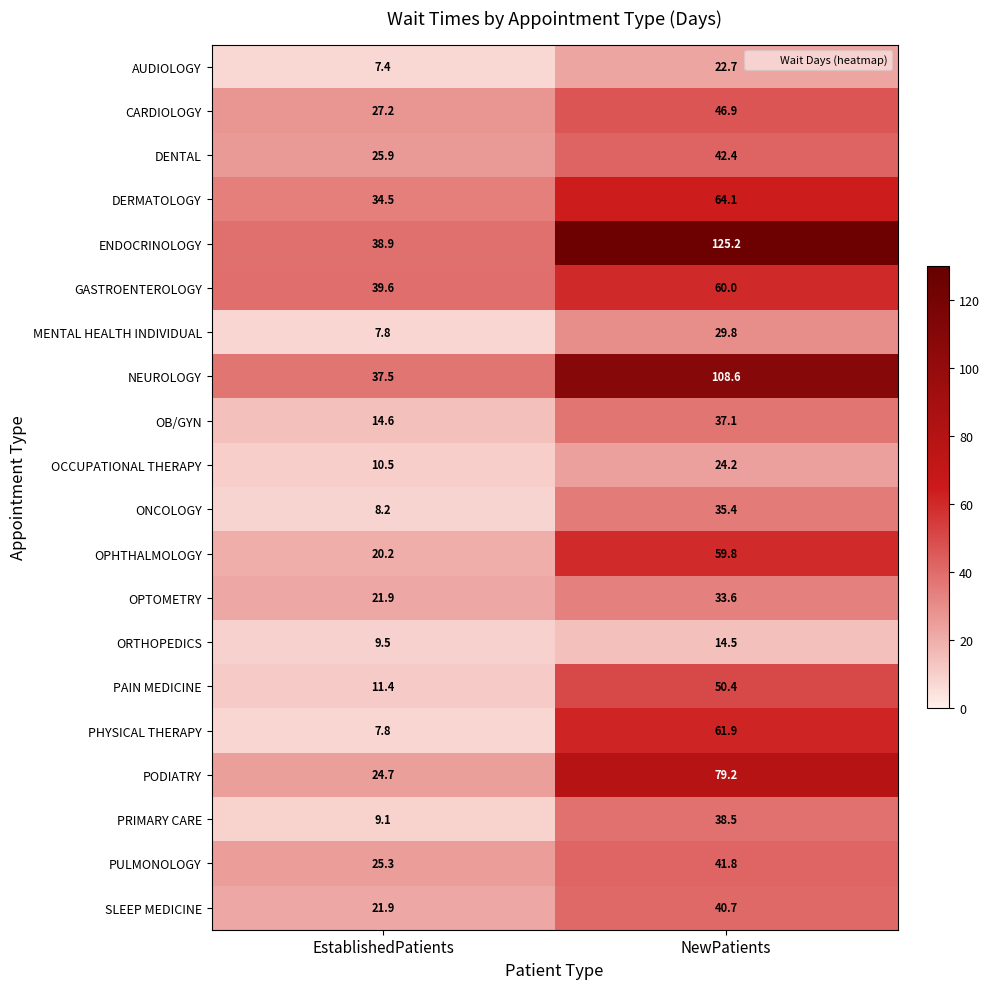

True or false: ONCOLOGY has a value of 35.4 at NewPatients.

True